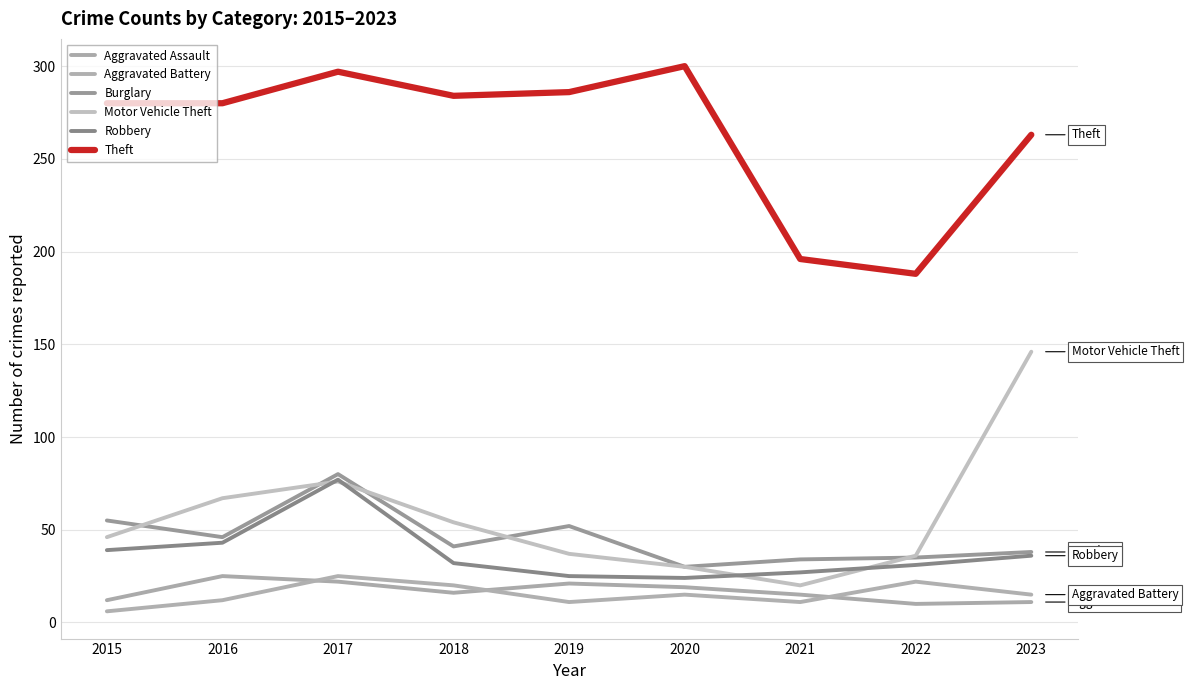

What is the difference between the Robbery values at 2018 and 2019?

7